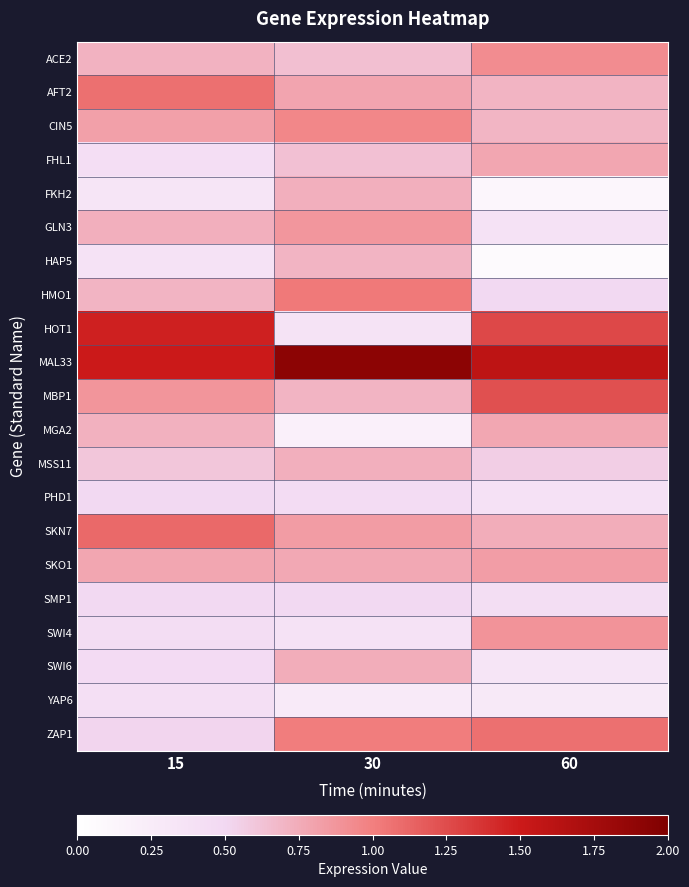

Which label corresponds to the largest value in the chart?

30